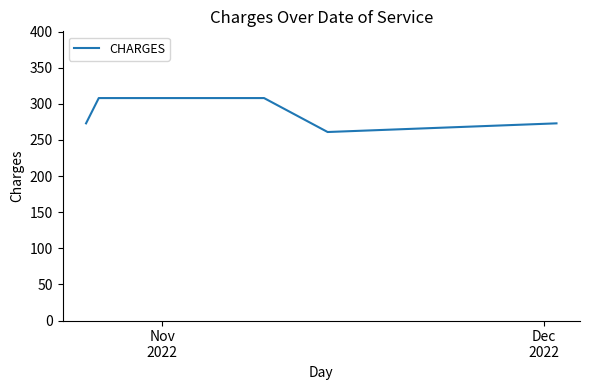

Count the number of categories in the chart.

8